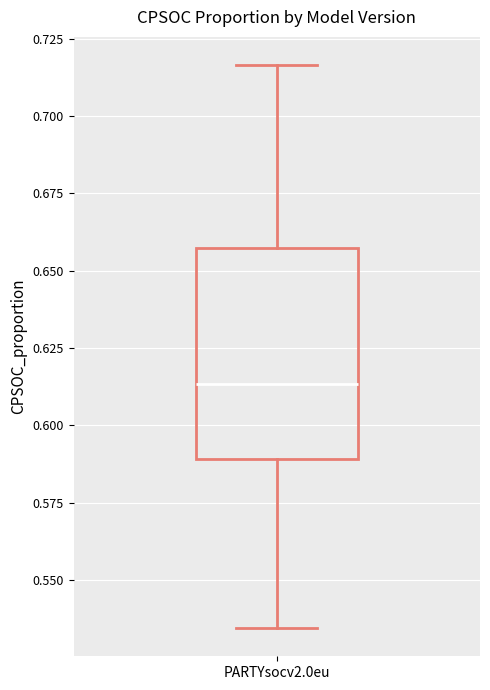

Read this box plot against the y-axis: the position of the median line, the range covered by the box, and the ends of both whiskers. The values are not printed on the chart, so give them approximately, as read against the axis.

median 0.615, box 0.590 to 0.655, whiskers 0.535 to 0.715